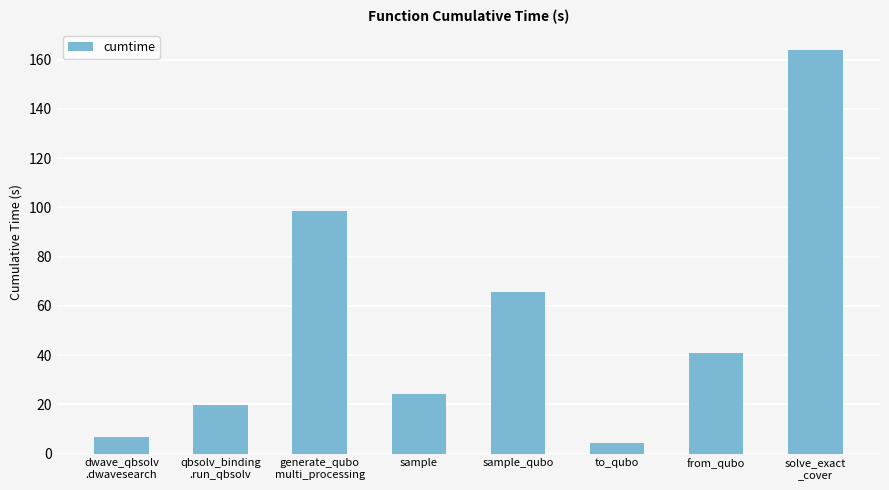

What is the sum of the values at sample_qubo and to_qubo?

70.0